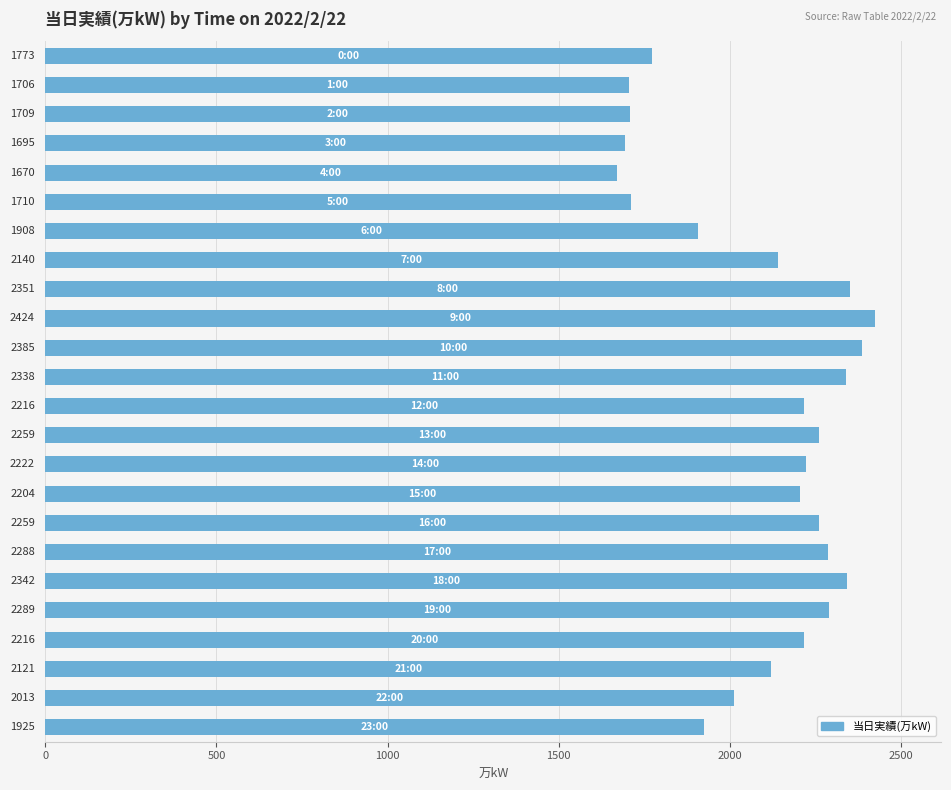

What is the difference between the second highest and minimum values?

715